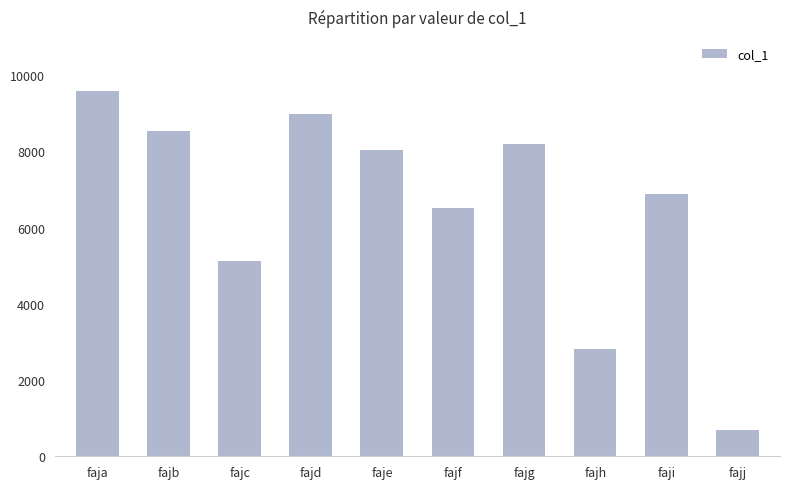

List the labels in order of value, largest first.

faja, fajd, fajb, fajg, faje, faji, fajf, fajc, fajh, fajj